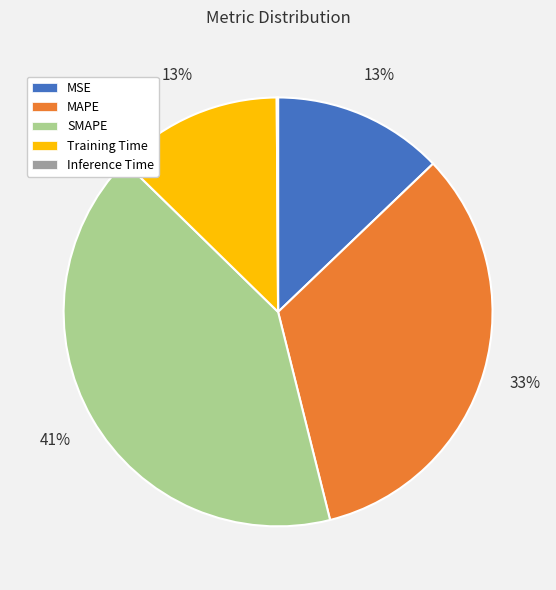

Which category has the biggest portion of the pie?

SMAPE